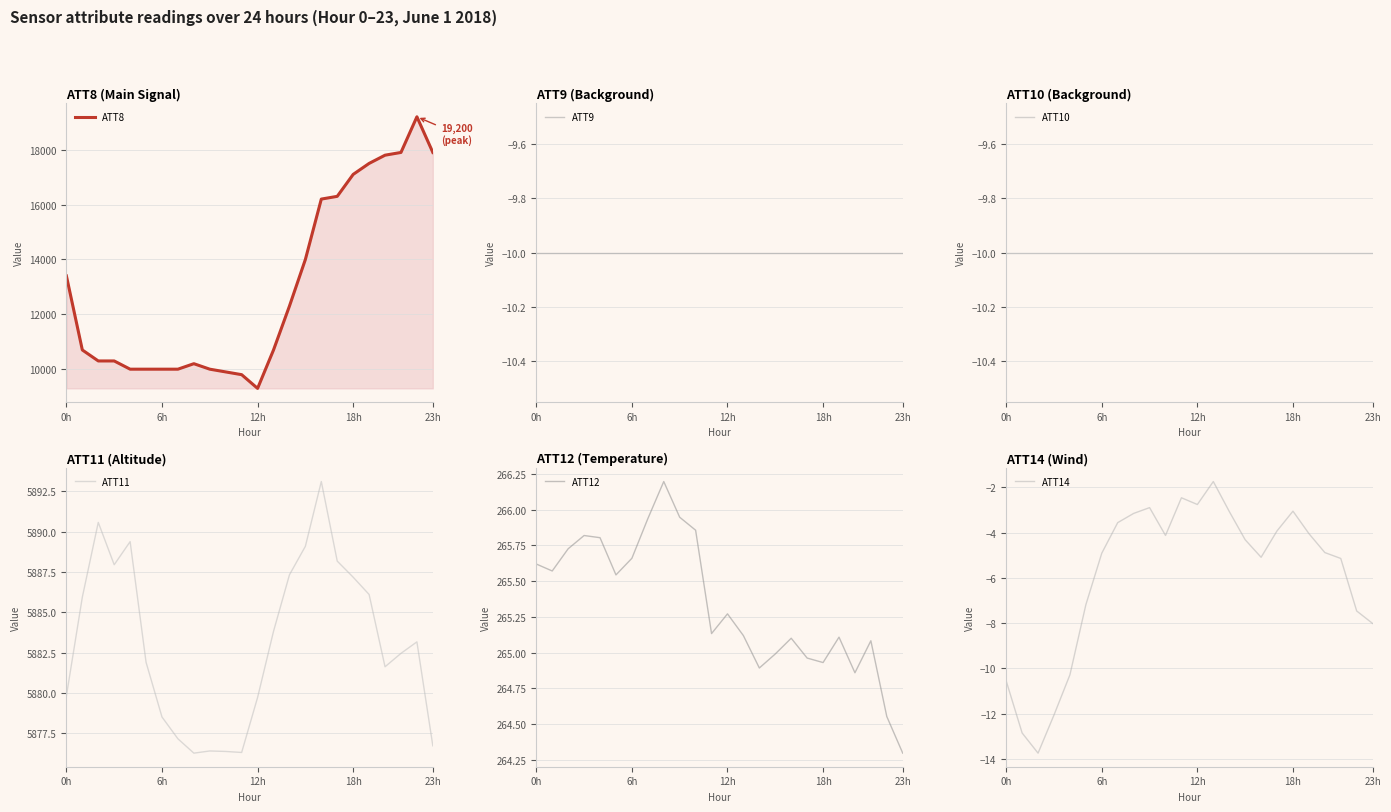

Which category has the lowest value in the ATT8 series?

12h